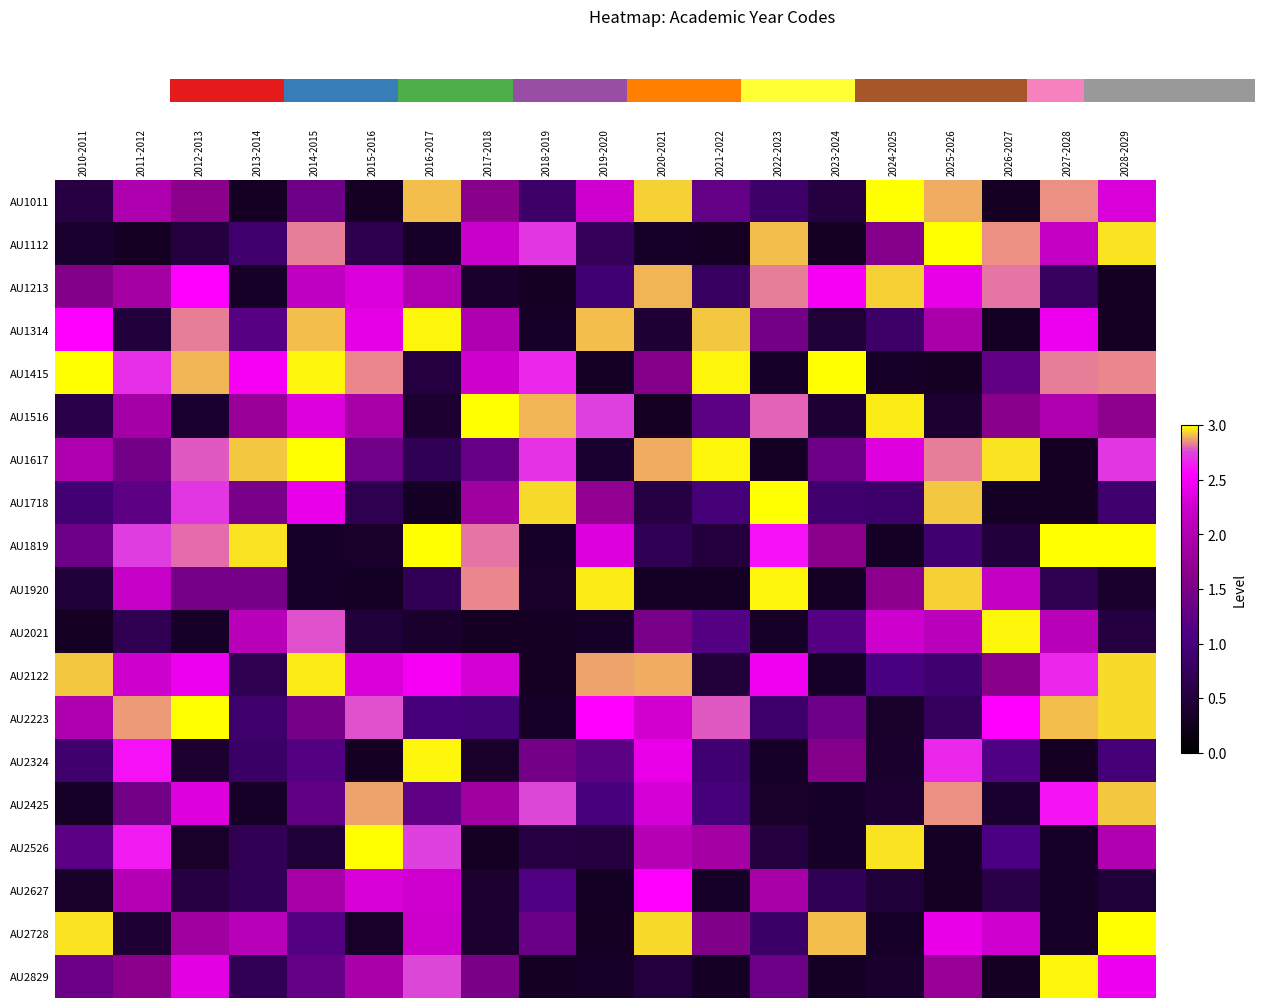

What is the difference between the AU1819 values at 2012-2013 and 2010-2011?

1.5